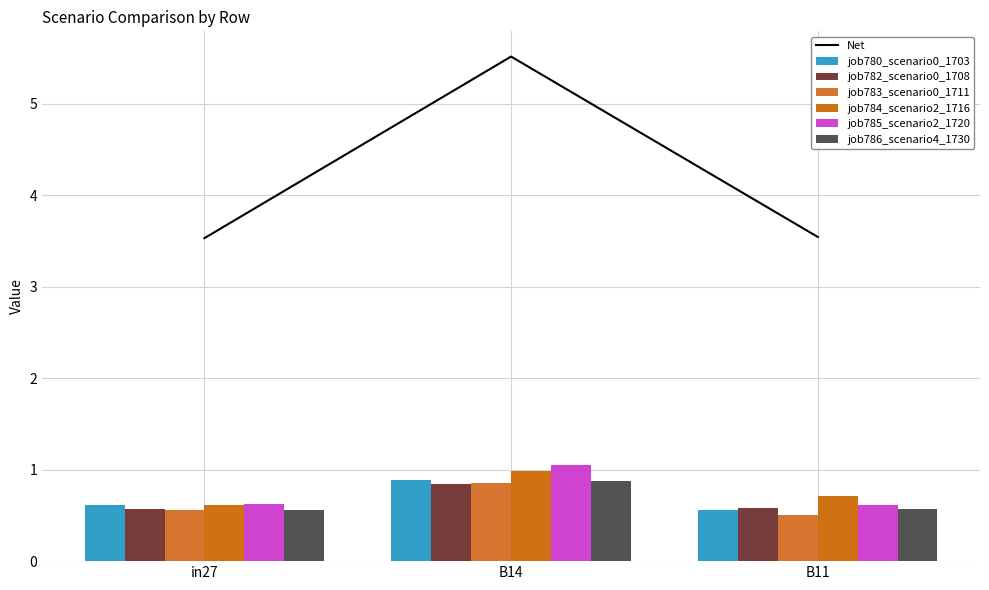

Reading left to right, transcribe all the data shown in this chart.

job780_scenario0_1703: 0.6	0.9	0.6
job782_scenario0_1708: 0.6	0.8	0.6
job783_scenario0_1711: 0.6	0.9	0.5
job784_scenario2_1716: 0.6	1.0	0.7
job785_scenario2_1720: 0.6	1.1	0.6
job786_scenario4_1730: 0.6	0.9	0.6